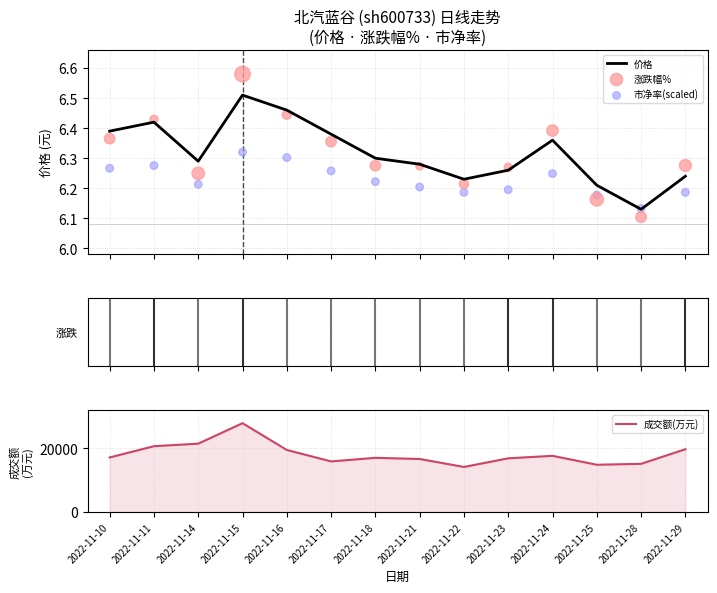

Which series reaches the maximum Y coordinate?

成交额(万元)